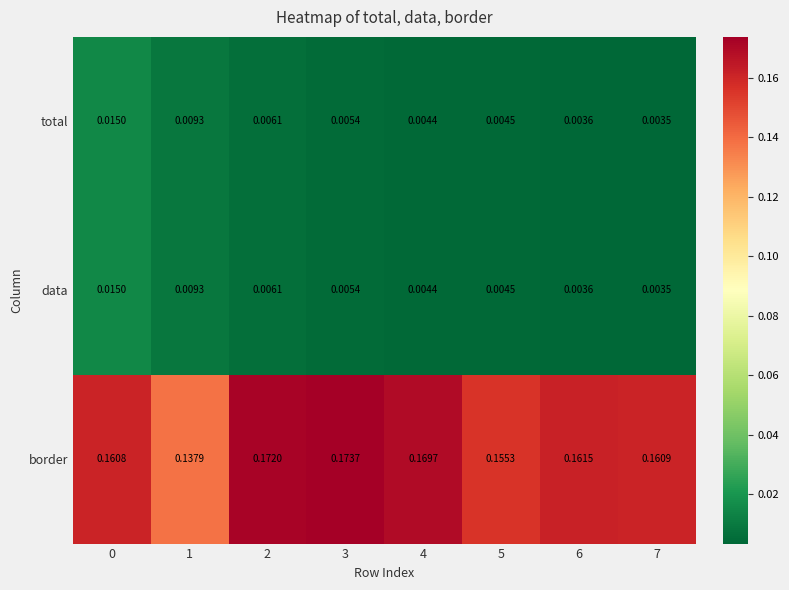

Which series has the largest range (max minus min)?

border